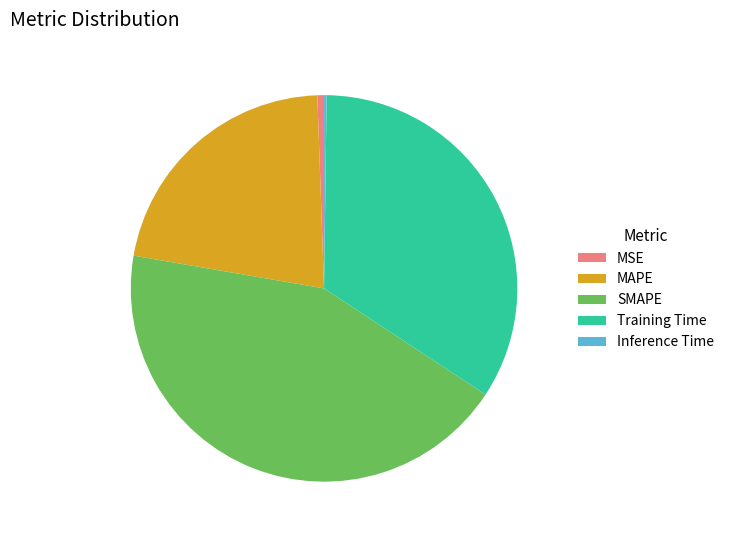

Does any single category account for the majority?

No